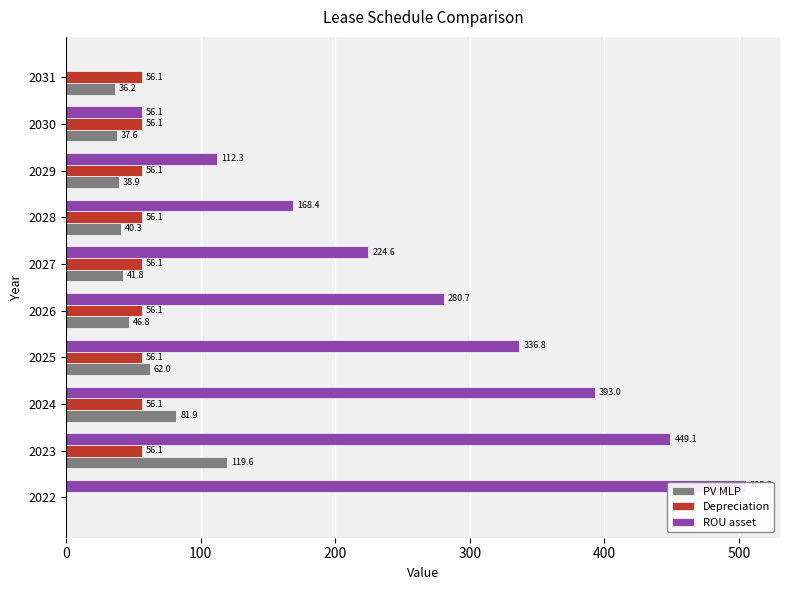

The PV MLP series shows 7.6 at 2031. True or false?

False